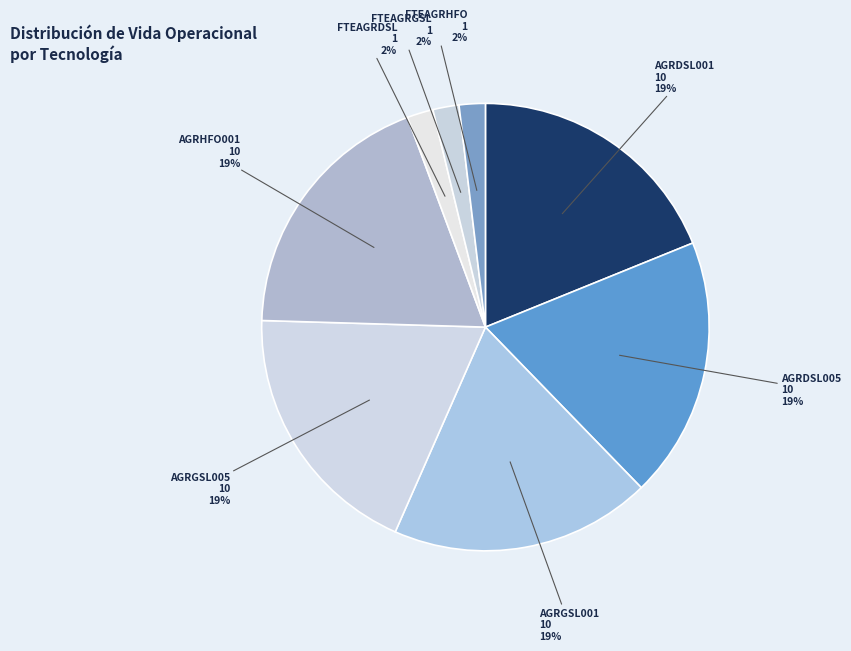

To the nearest percent, what percentage of the pie is AGRDSL005?

19%